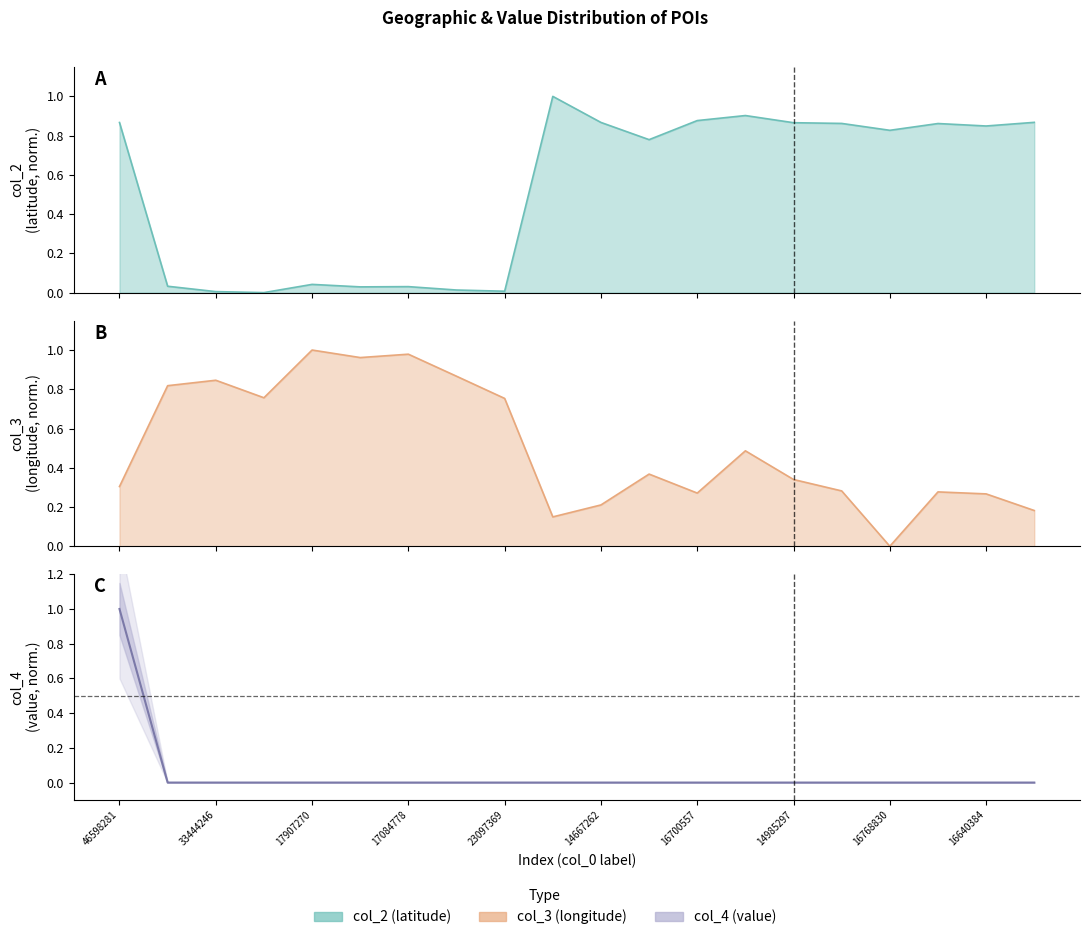

Is it true that col_2 line equals 0.0 at 33444246?

True